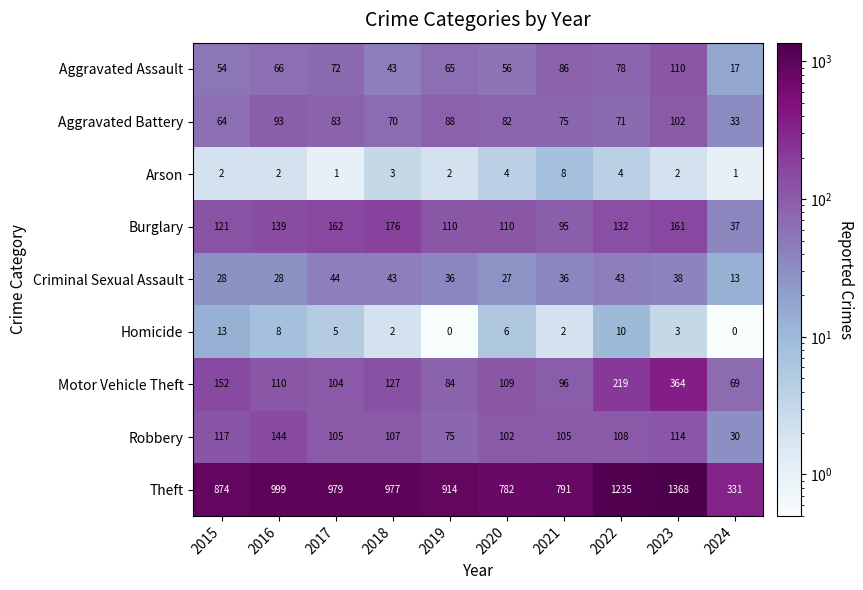

What is the difference between the second highest and second lowest values in the Theft series?

453